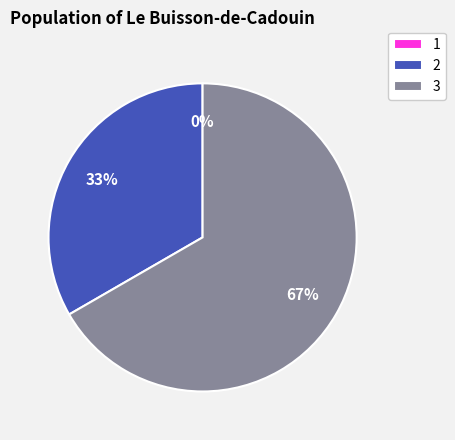

Which slice is the largest?

3